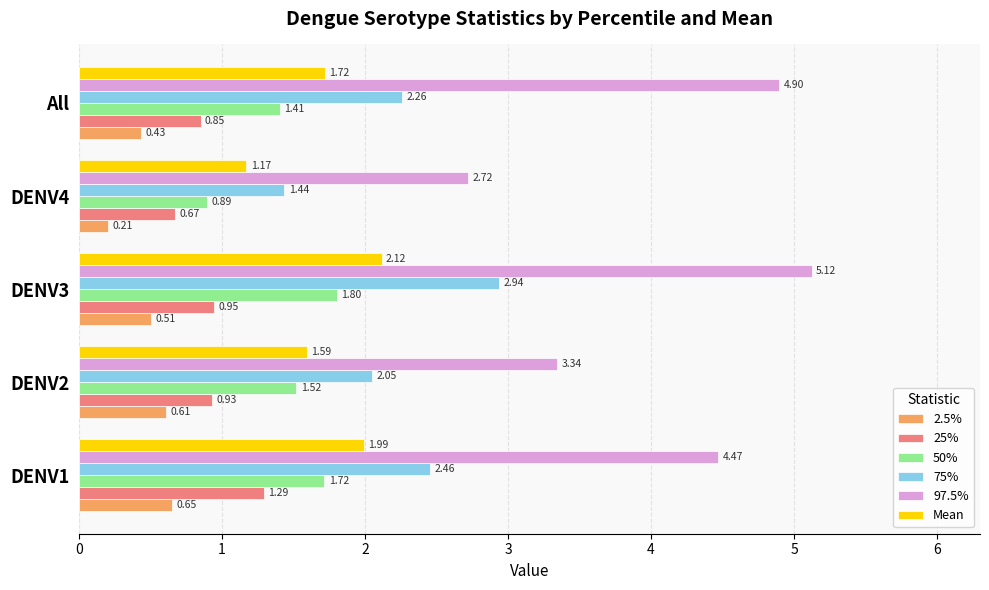

What is the difference between the second highest and second lowest values in the 50% series?

0.3